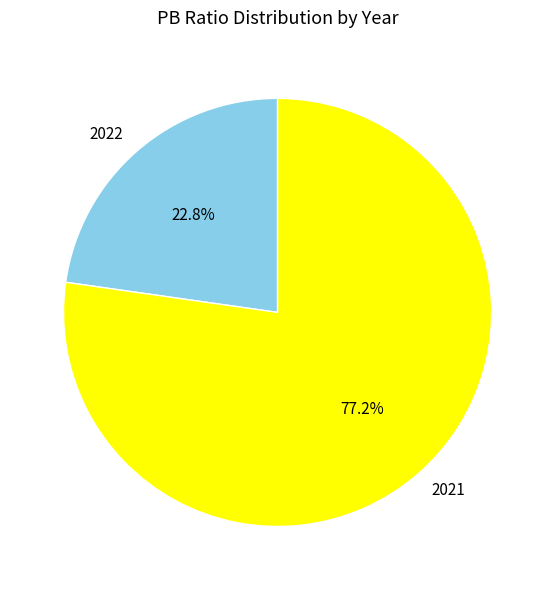

To the nearest percent, what portion does 2022 represent?

23%